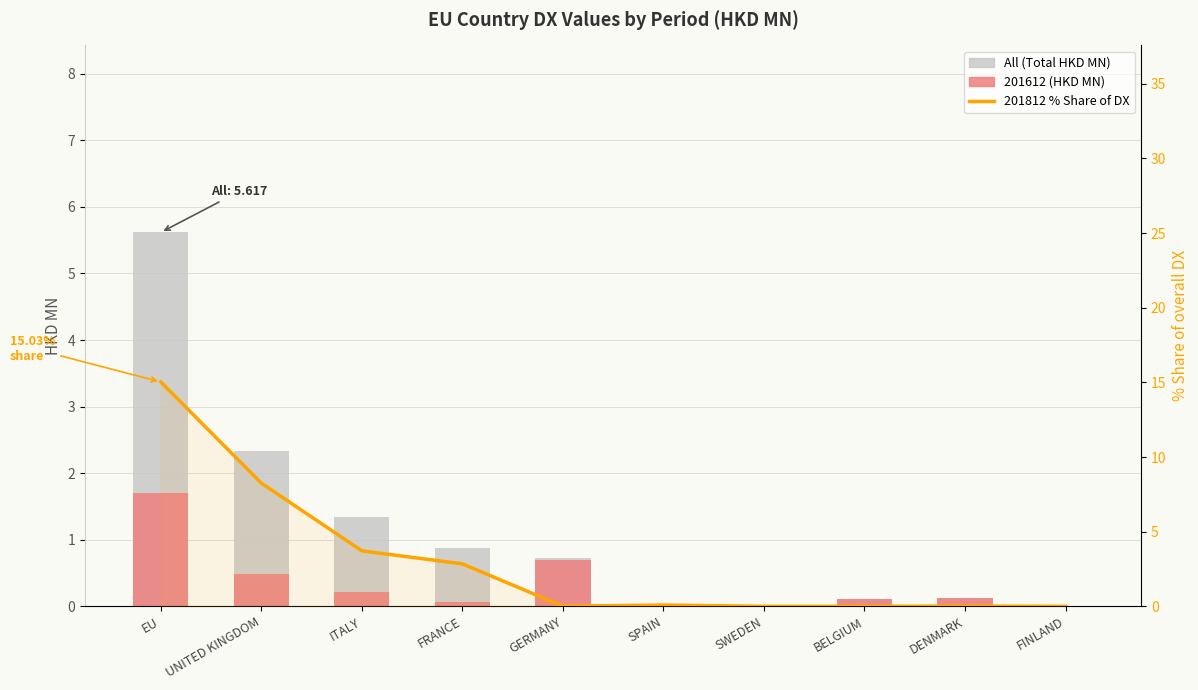

Which series has the largest total across all categories?

201812_% Share of overall DX